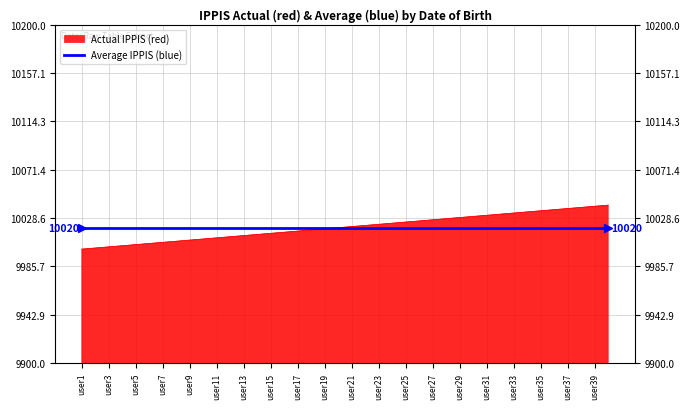

What is the ratio of the value at user34 to the value at user5?

1.0